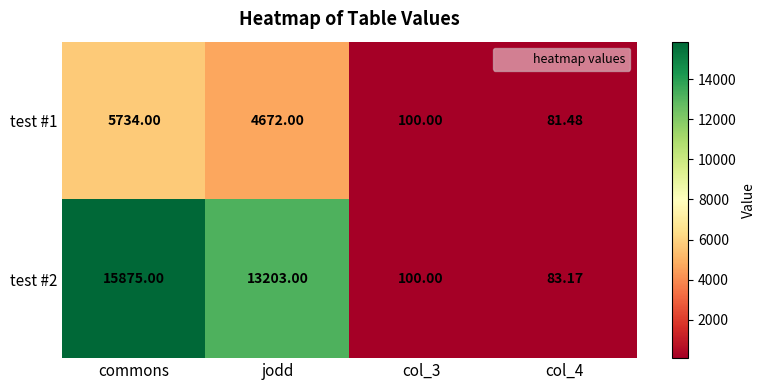

At which label does test #1 first exceed 4672?

commons